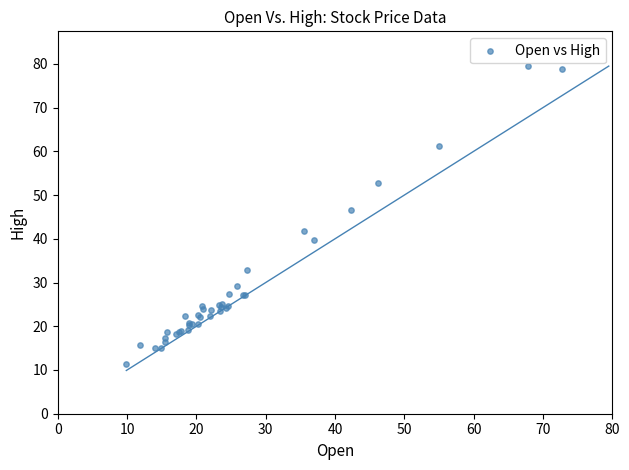

What Y value in the scatter plot is closest to 45?

46.6